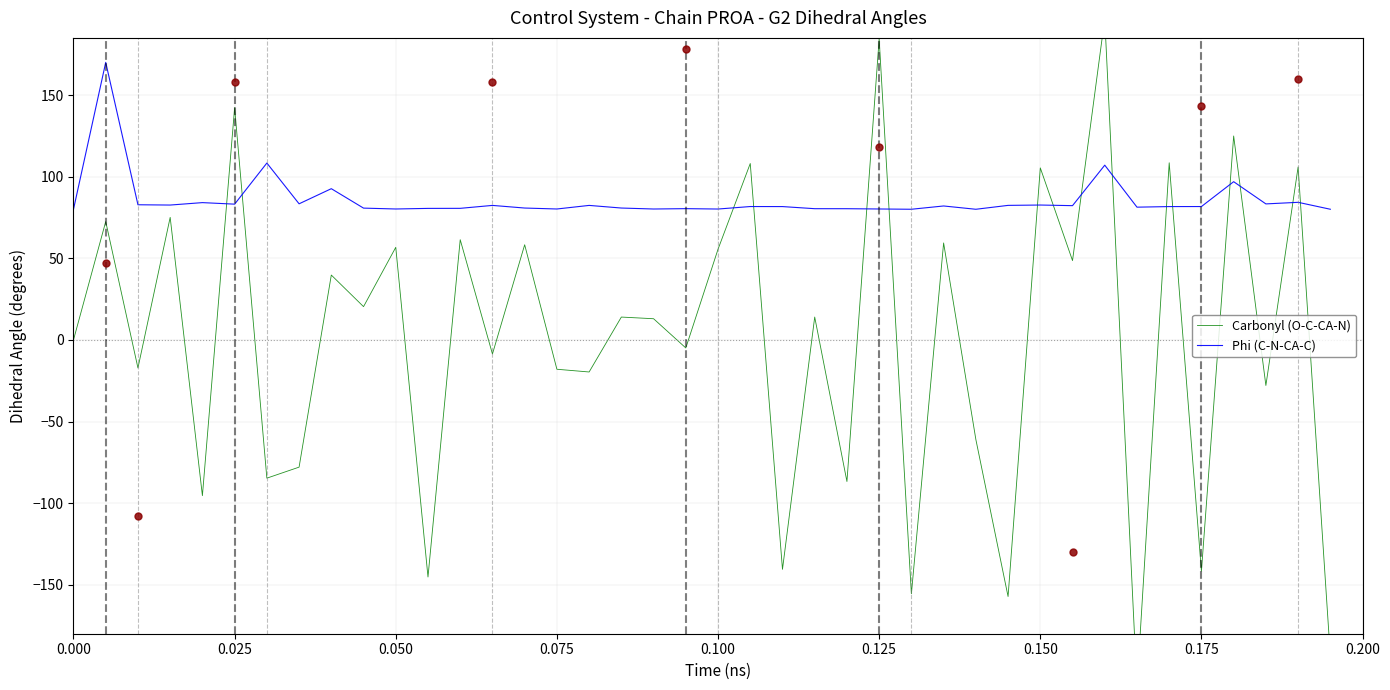

At how many categories does at least one series exceed 154?

3